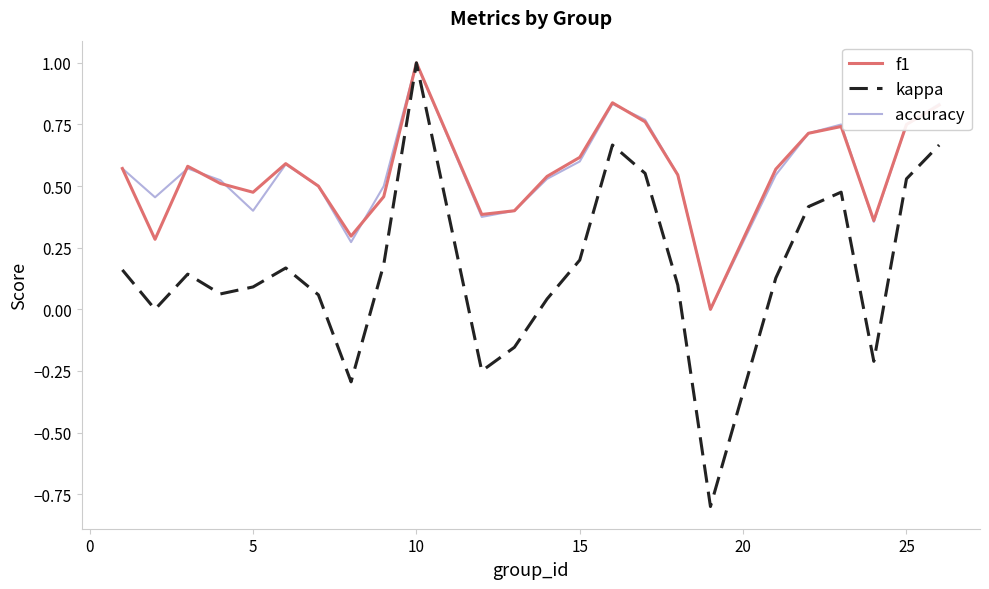

Which series has the largest range (max minus min)?

kappa